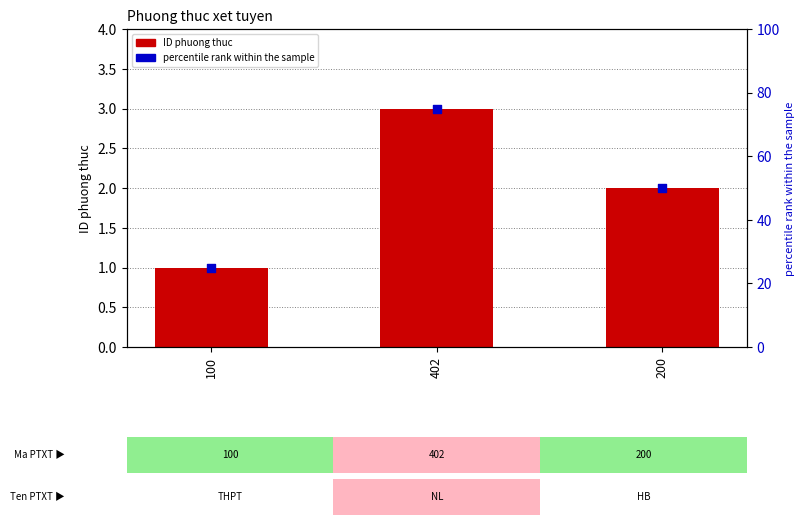

Which series has the widest spread of Y values?

percentile rank within the sample